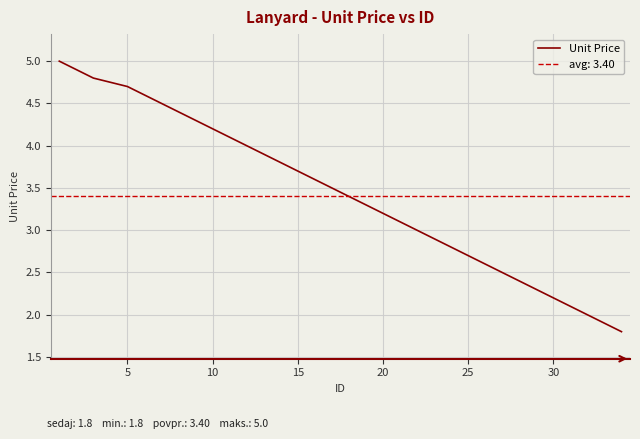

How many lines are shown in the chart?

1